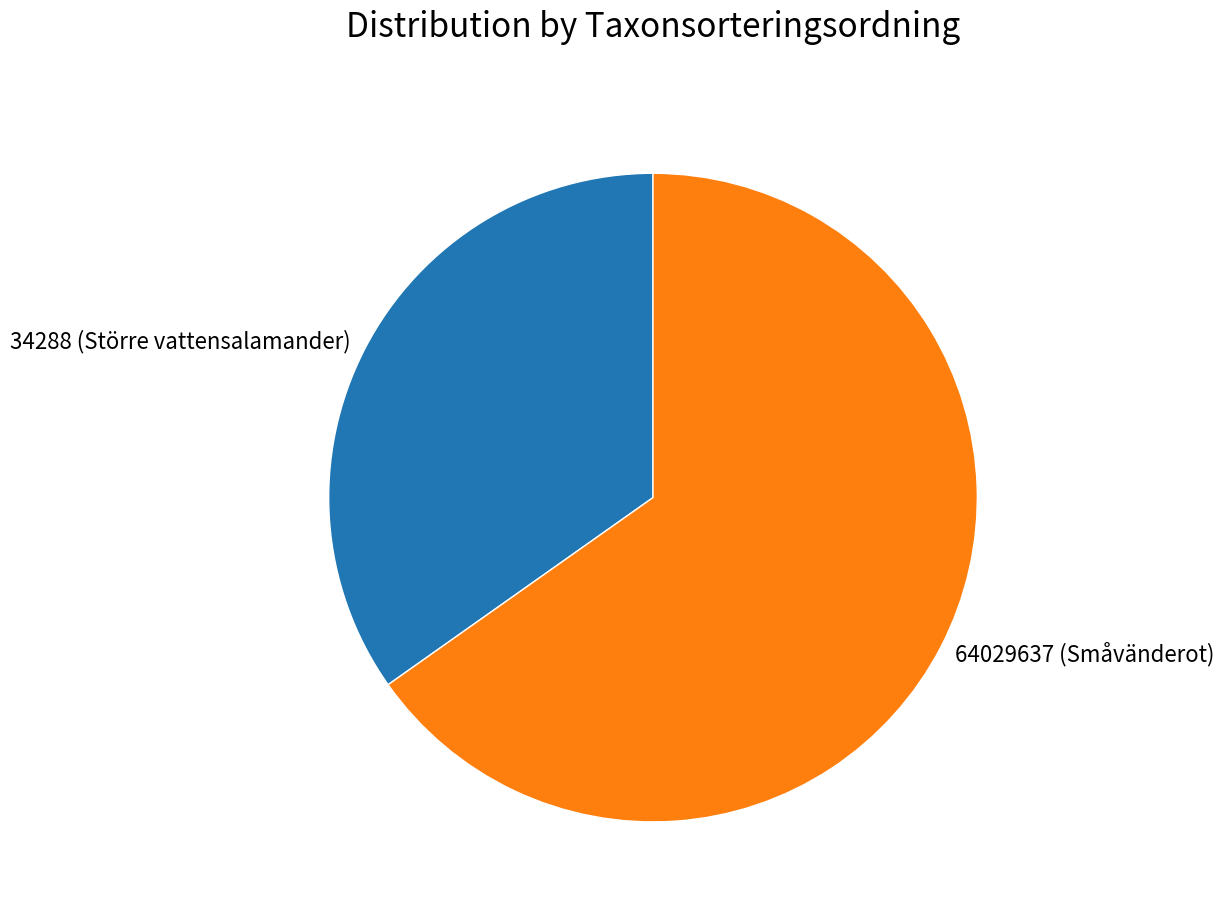

Which has a higher value, 64029637 (Småvänderot) or 34288 (Större vattensalamander)?

64029637 (Småvänderot)